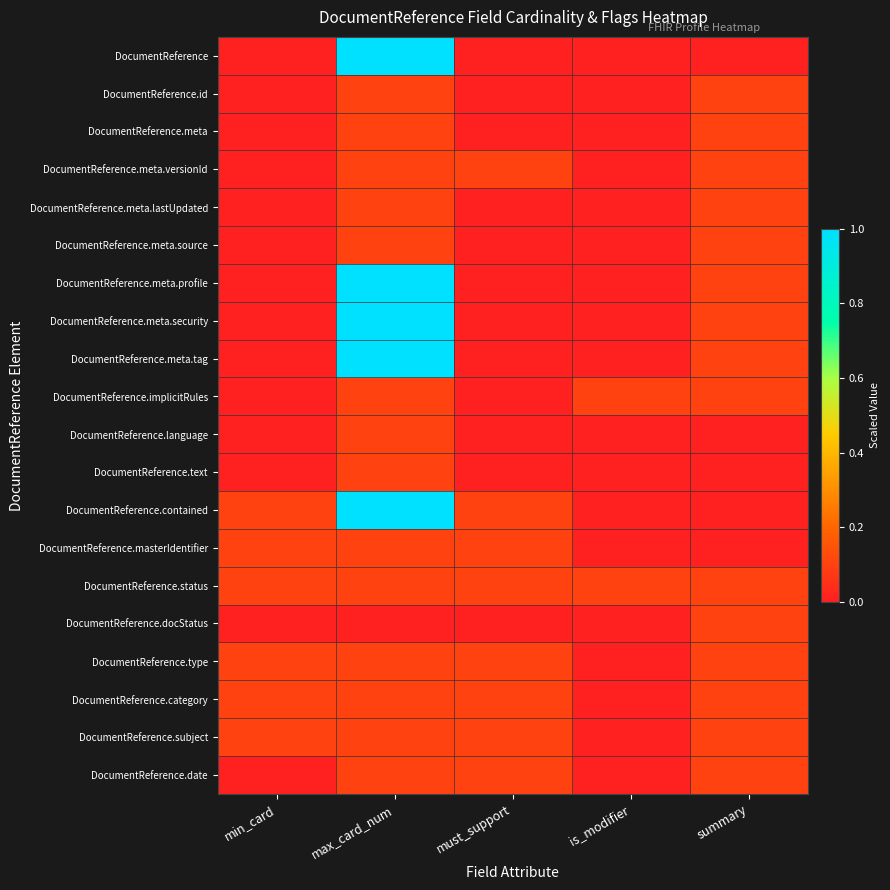

Which series changed the most between max_card_num and is_modifier?

DocumentReference